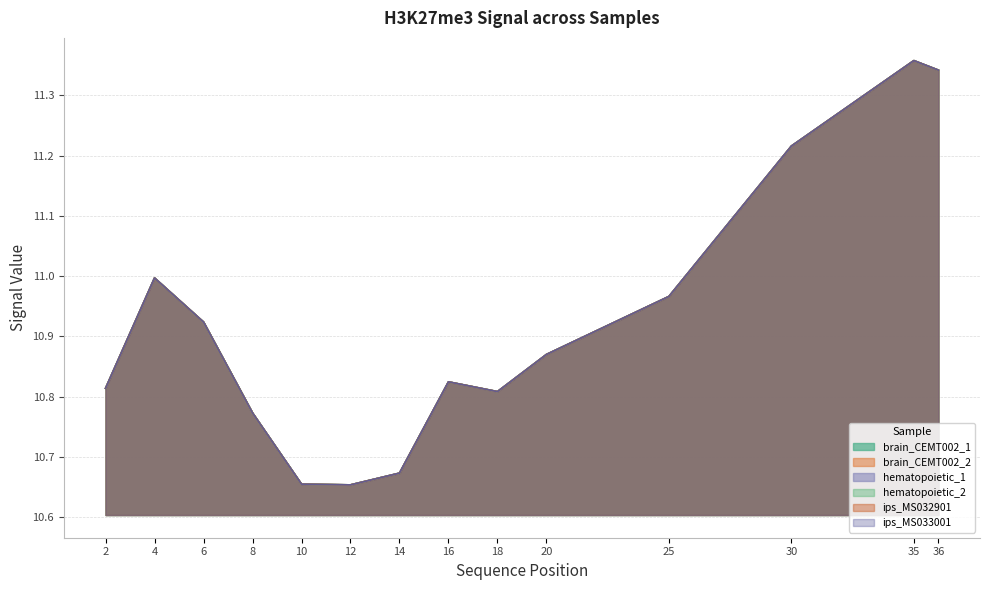

Which label corresponds to the largest value in the chart?

35